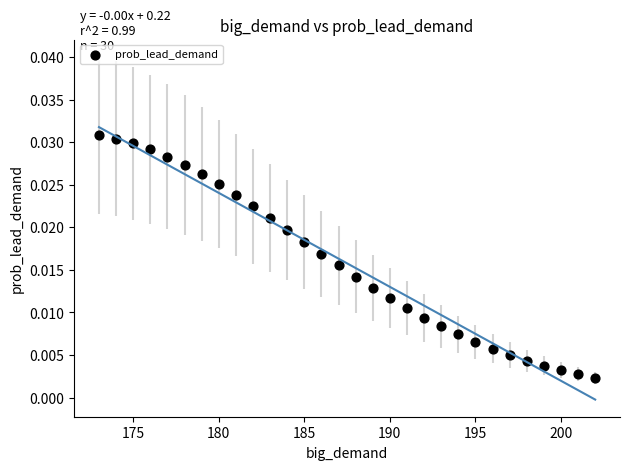

How many data points are displayed?

30